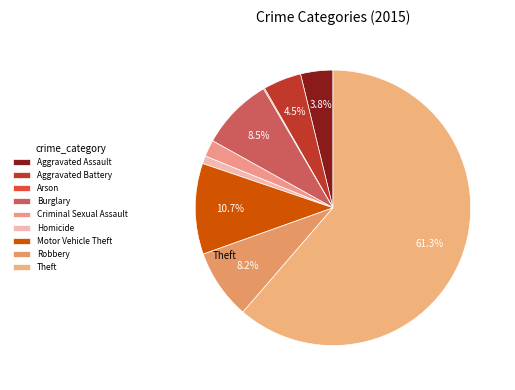

Which slice is the smallest?

Arson